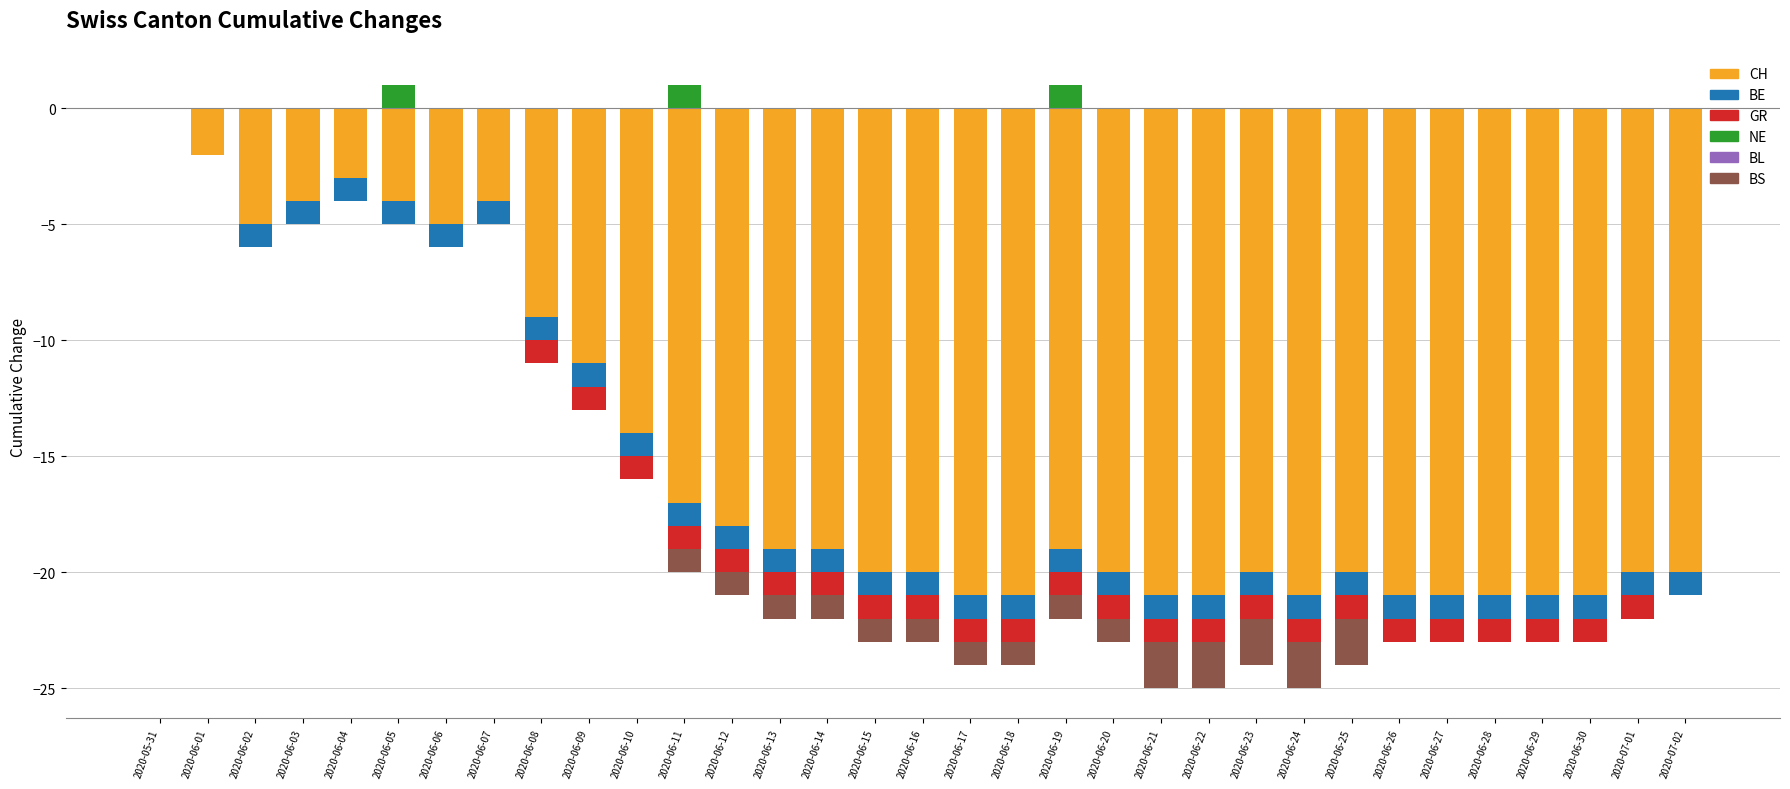

What is the minimum value shown in the chart?

-21